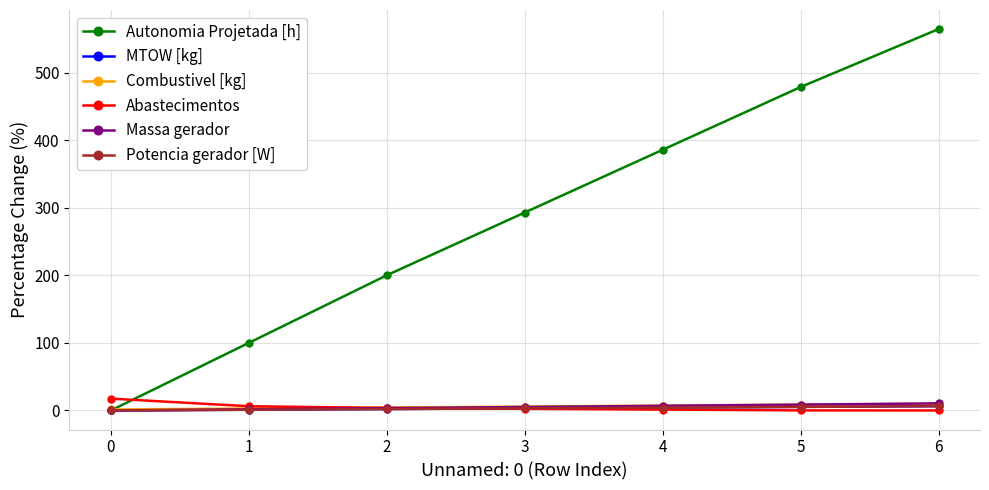

What is the maximum value for Autonomia Projetada [h]?

564.3